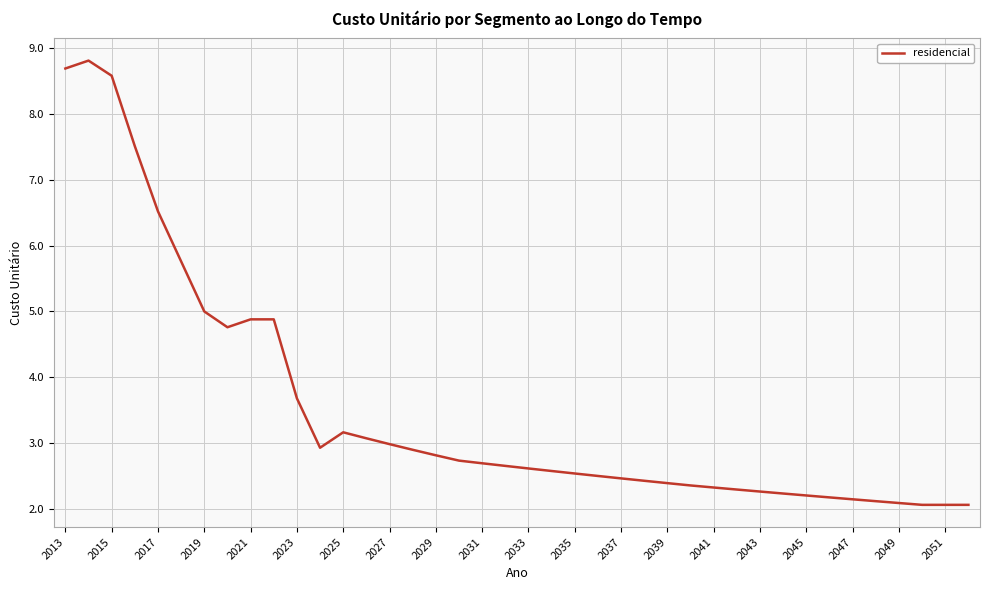

What is the minimum value shown in the chart?

2.1